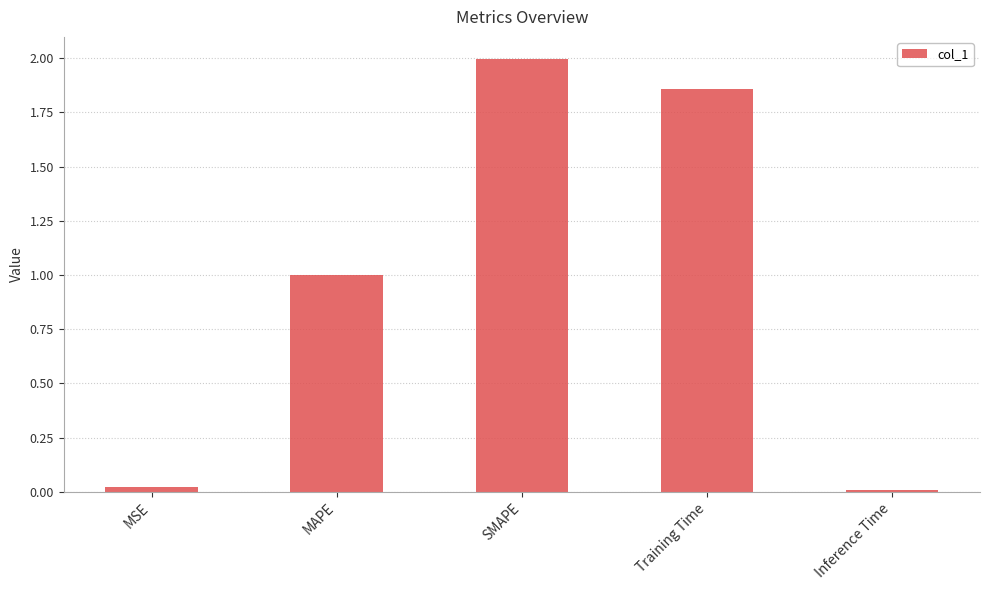

The chart shows a value of 0.0 at MSE. True or false?

True